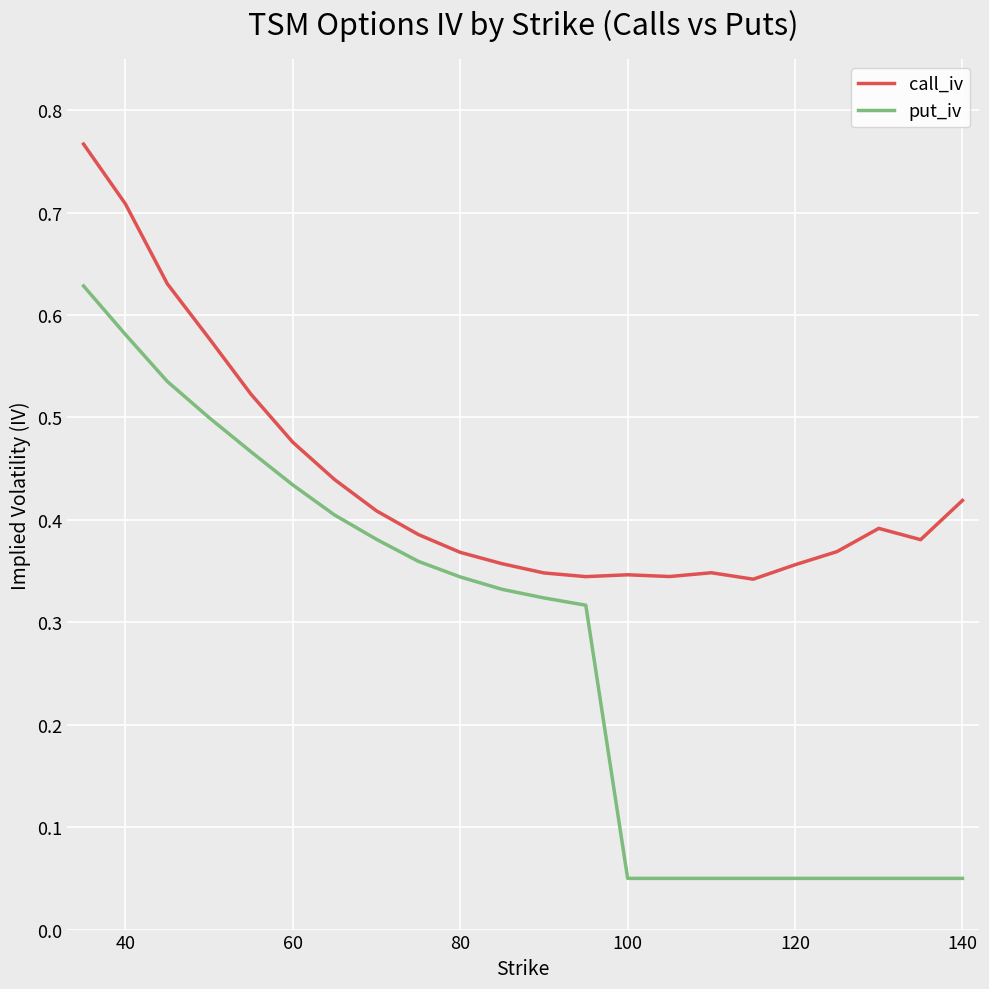

List the series in order of their overall mean, lowest first.

put_iv, call_iv